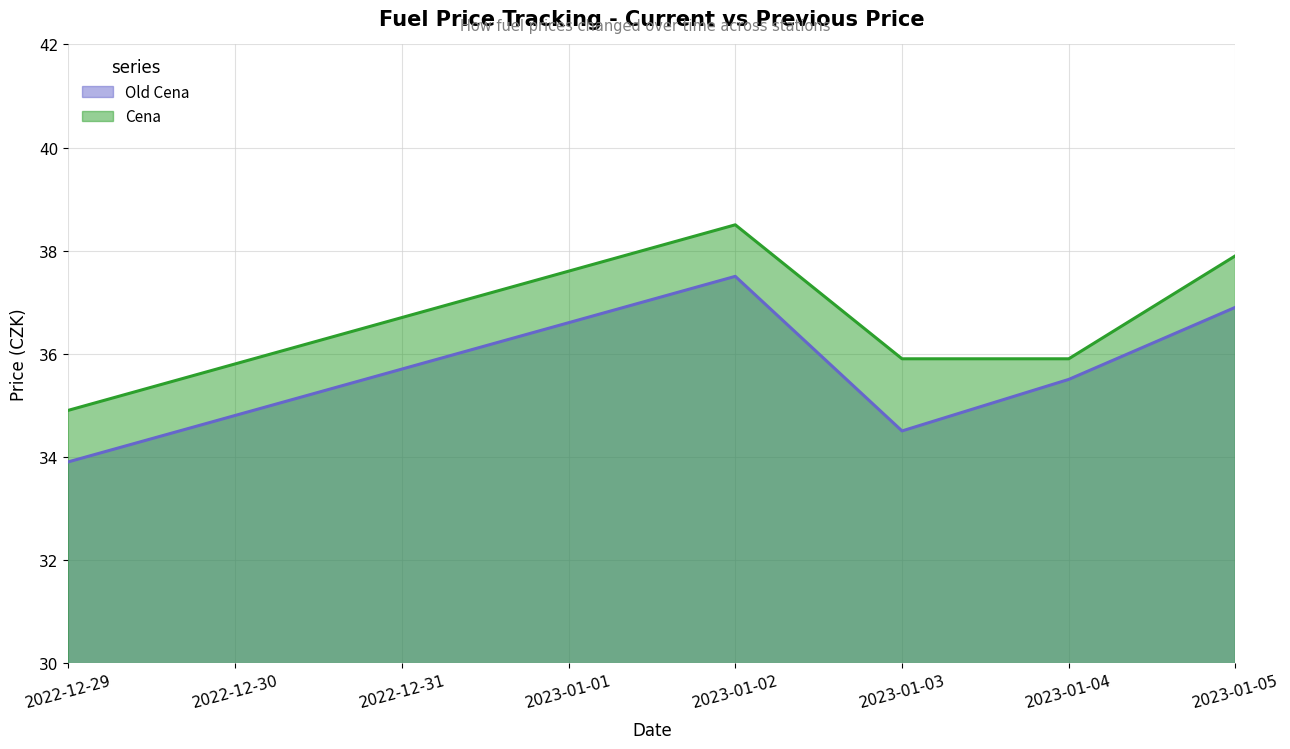

What is the label of the 2nd point from the right?

2023-01-04